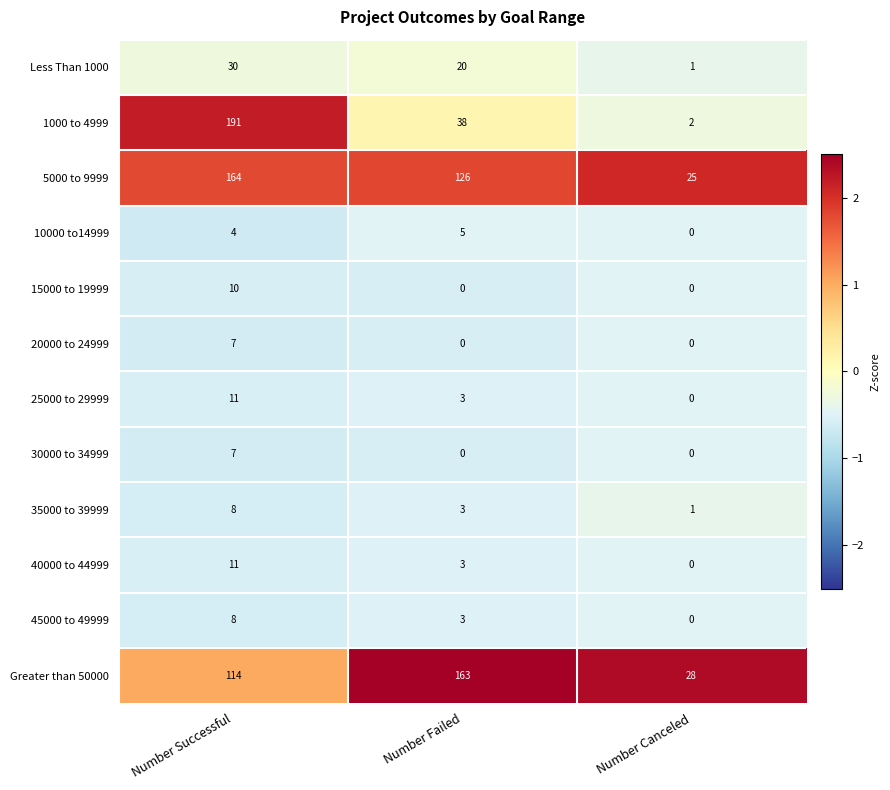

At which category is the sum across all series the highest?

Number Successful